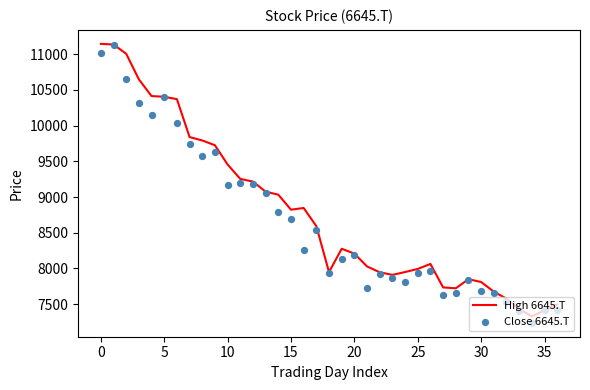

Which series contains the highest Y value?

High 6645.T